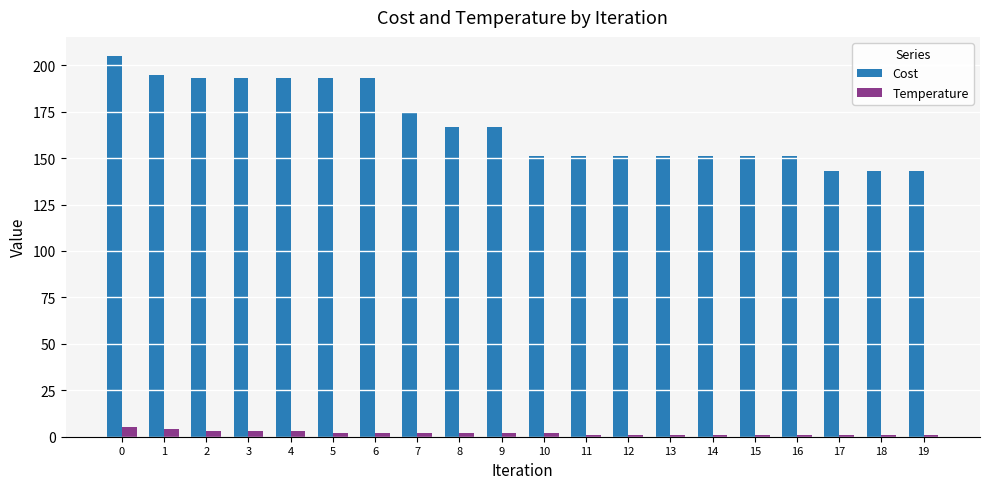

How many groups of bars are there?

20